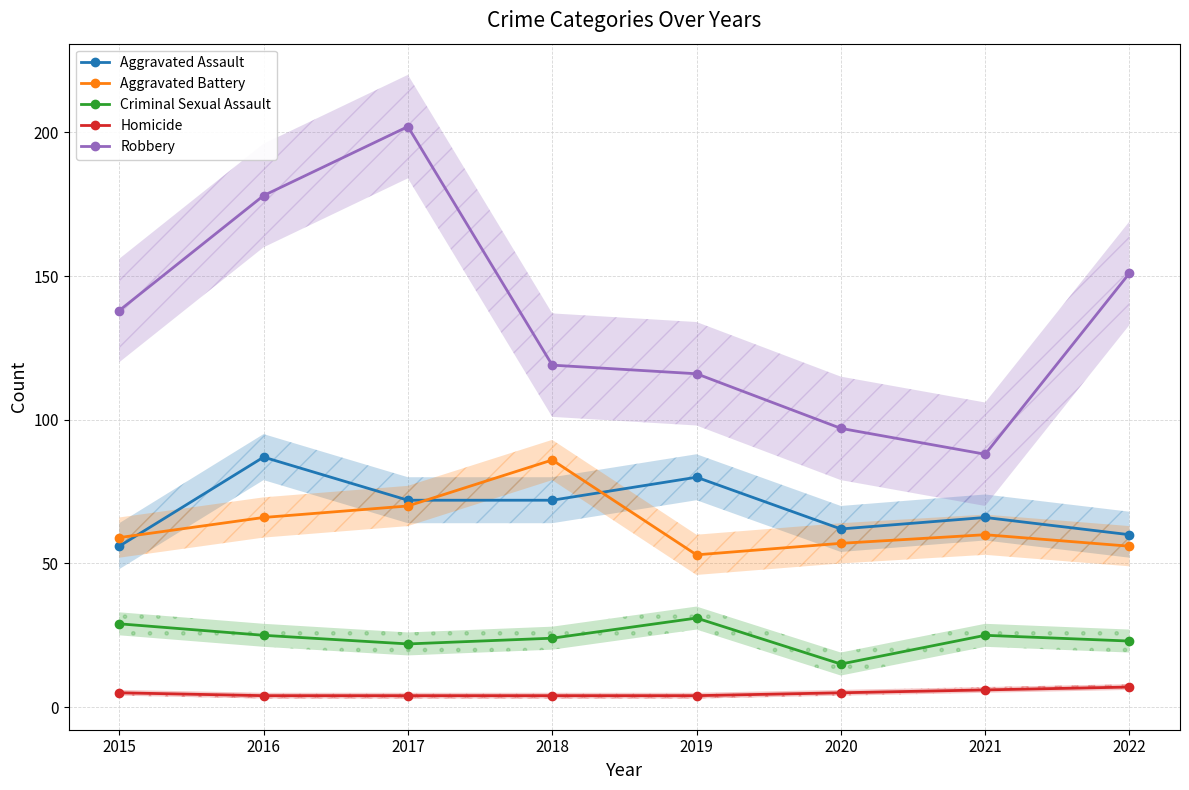

At which label does Criminal Sexual Assault first exceed 25?

2015